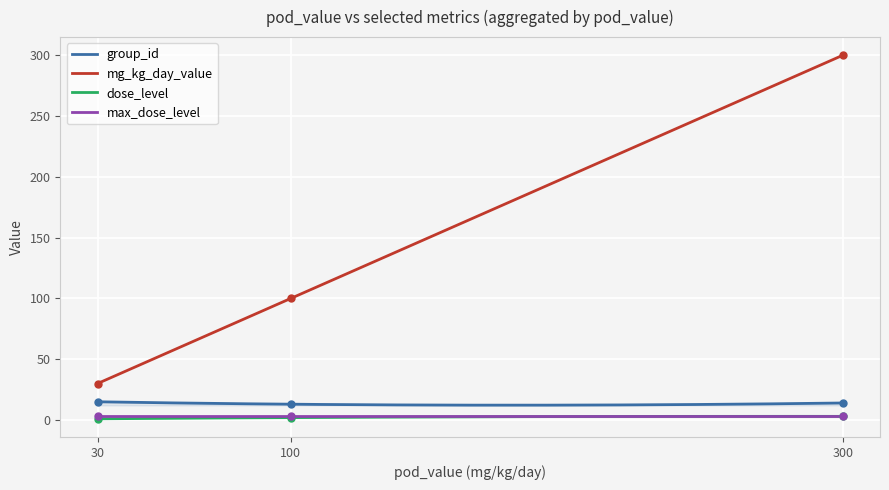

Which series has the largest range (max minus min)?

mg_kg_day_value